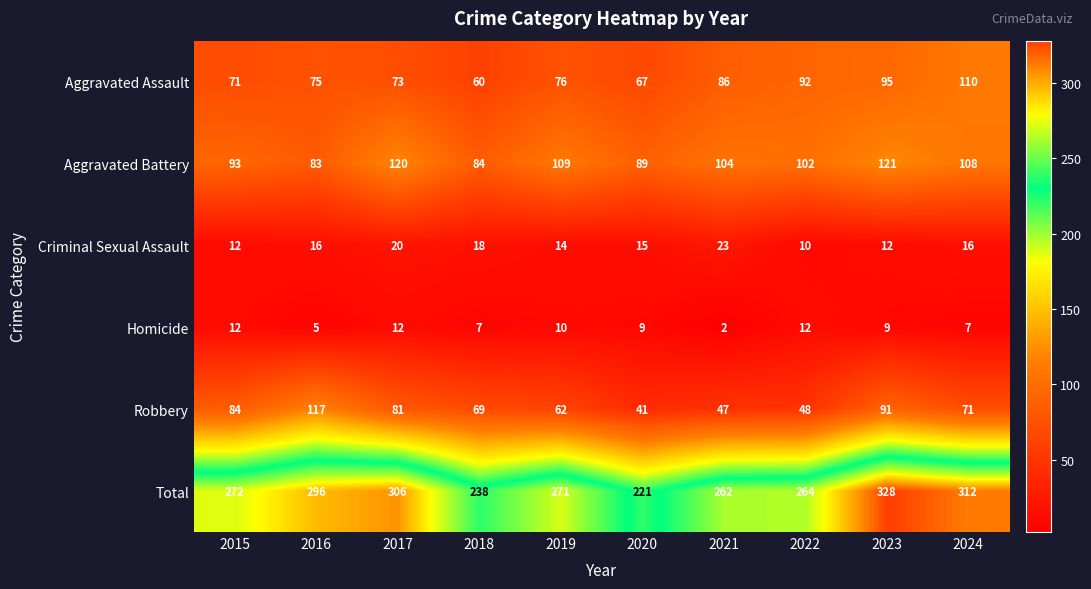

Which category has the lowest value across all series?

2021